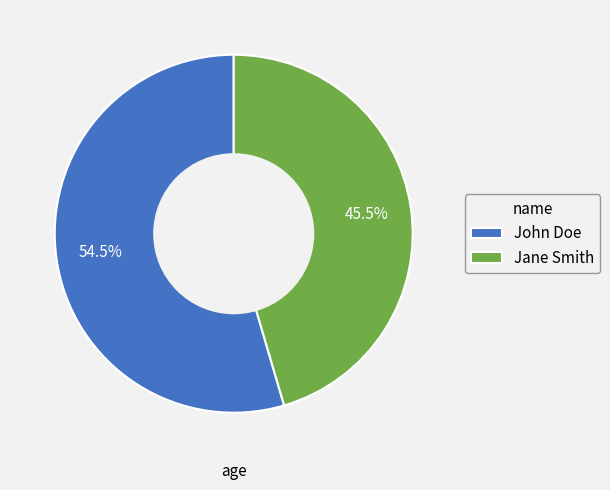

The Jane Smith slice represents 57% of the pie. True or false?

False